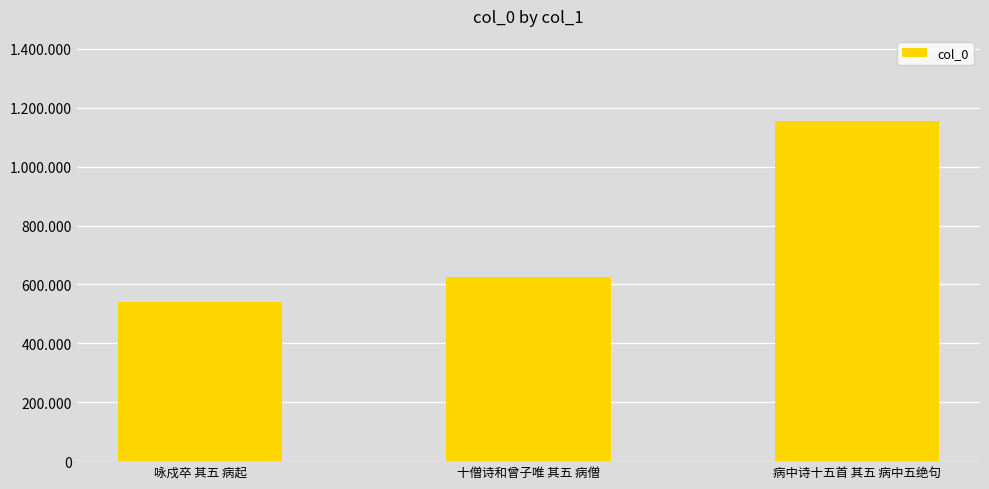

How many bars are there in total?

3